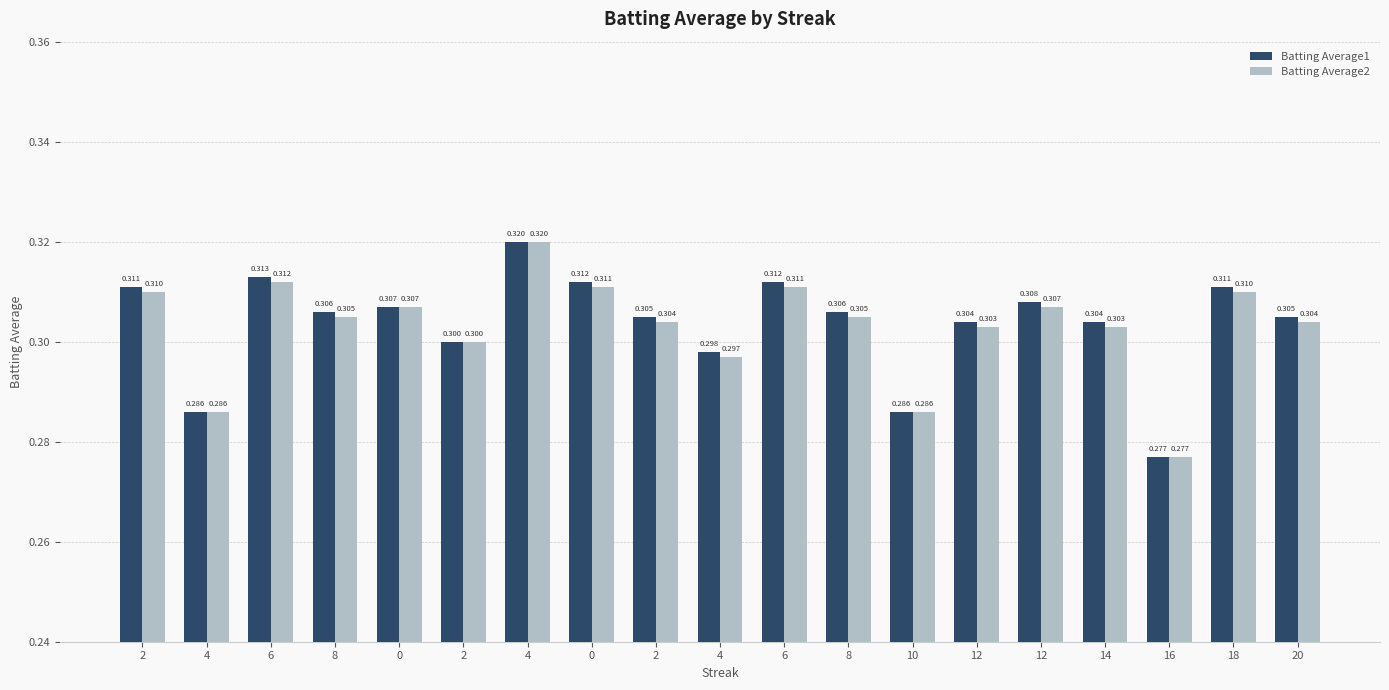

At which category is the sum across all series the highest?

4